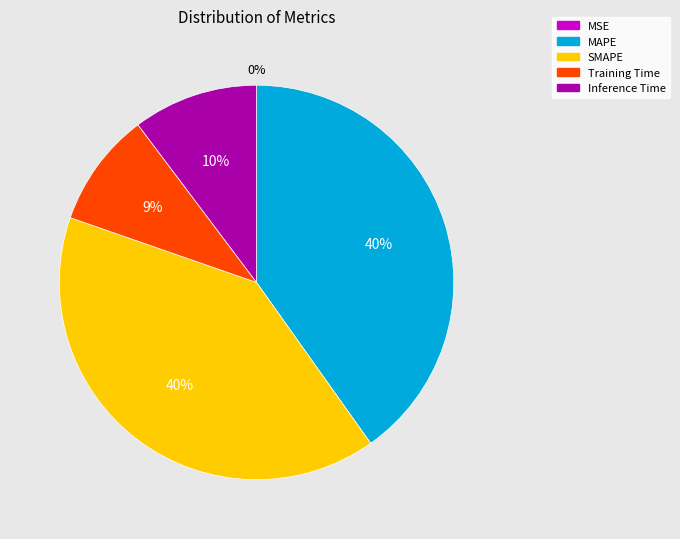

To the nearest percent, what portion does SMAPE represent?

40%